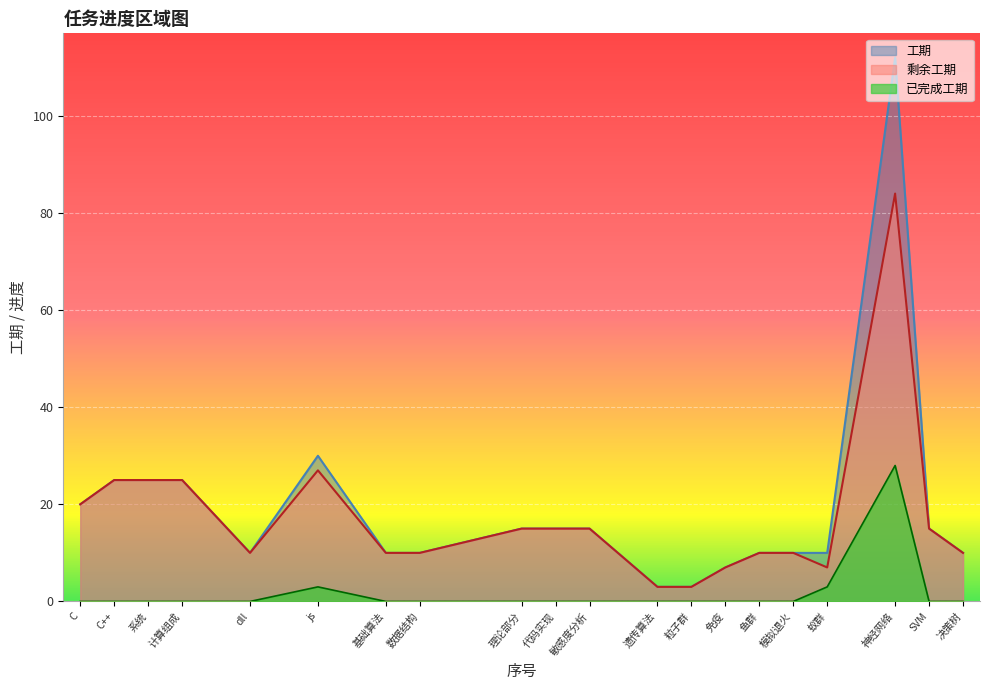

Where is 工期 nearest to the value 57?

js